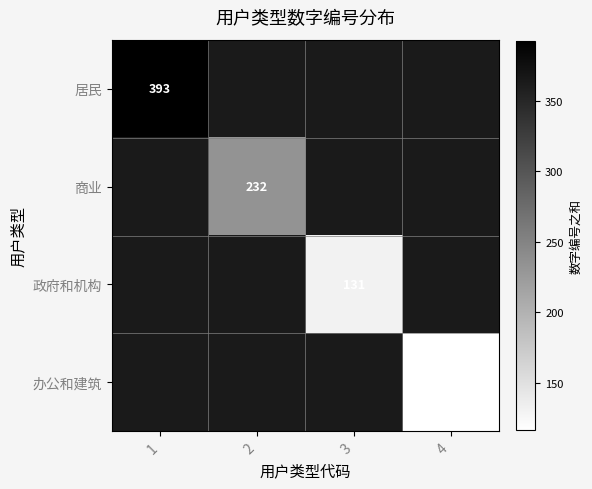

The value of 居民 at 1 is 242. True or false?

False